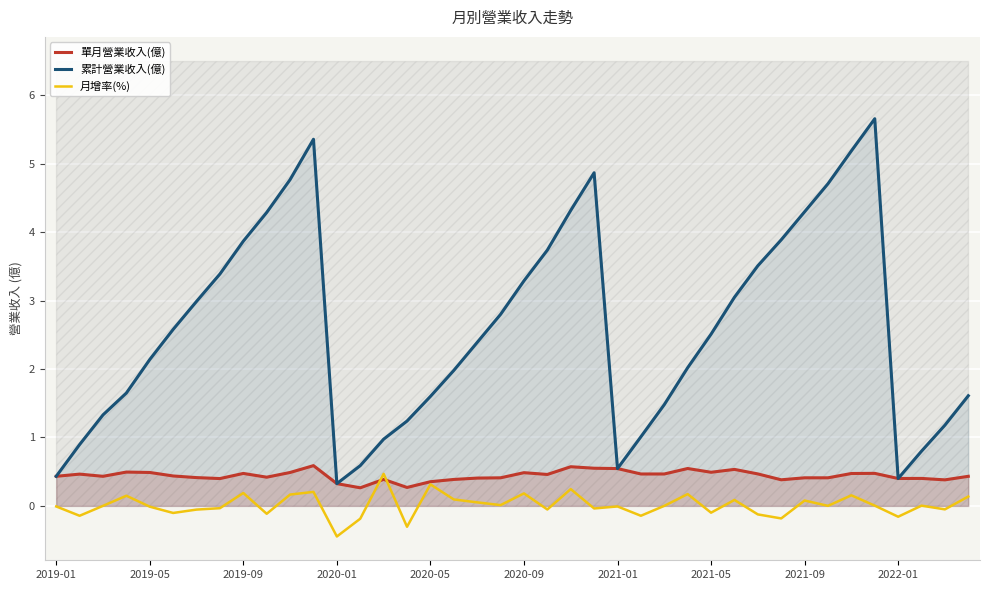

The 累計營業收入(億) series shows 2.1 at 2020-09. True or false?

False